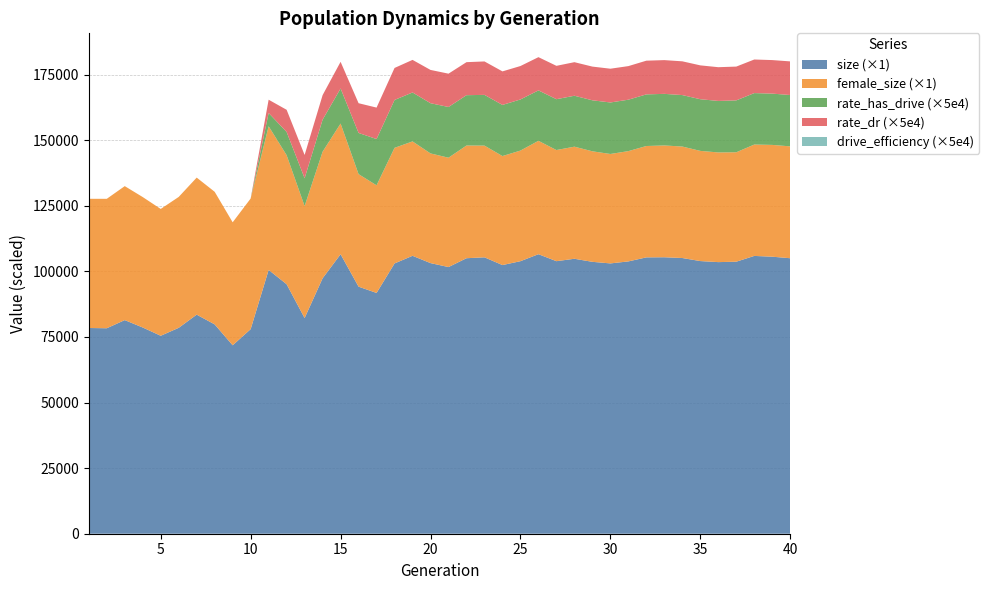

Reading right to left, transcribe all the data shown in this chart.

size: 40=105003.0	39=105590.0	38=105886.0	37=103686.0	36=103524.0	35=103924.0	34=105085.0	33=105377.0	32=105331.0	31=103793.0	30=103032.0	29=103633.0	28=104803.0	27=103883.0	26=106542.0	25=103879.0	24=102400.0	23=105351.0	22=105010.0	21=101643.0	20=103147.0	19=105931.0	18=103018.0	17=91771.0	16=94172.0	15=106523.0	14=97357.0	13=82202.0	12=95093.0	11=100543.0	10=77974.0	9=71825.0	8=79785.0	7=83502.0	6=78482.0	5=75452.0	4=78602.0	3=81422.0	2=78315.0	1=78414.0
female_size: 40=42640.0	39=42610.0	38=42452.0	37=41710.0	36=41805.0	35=41996.0	34=42490.0	33=42616.0	32=42449.0	31=42039.0	30=41710.0	29=42126.0	28=42723.0	27=42360.0	26=43214.0	25=42165.0	24=41552.0	23=42579.0	22=42958.0	21=41679.0	20=41805.0	19=43597.0	18=44064.0	17=41031.0	16=42887.0	15=49825.0	14=48253.0	13=42682.0	12=49186.0	11=54759.0	10=49793.0	9=46876.0	8=50542.0	7=52237.0	6=49891.0	5=48336.0	4=49717.0	3=51067.0	2=49335.0	1=49241.0
rate_has_drive: 40=0.4	39=0.4	38=0.4	37=0.4	36=0.4	35=0.4	34=0.4	33=0.4	32=0.4	31=0.4	30=0.4	29=0.4	28=0.4	27=0.4	26=0.4	25=0.4	24=0.4	23=0.4	22=0.4	21=0.4	20=0.4	19=0.4	18=0.4	17=0.4	16=0.3	15=0.3	14=0.2	13=0.2	12=0.2	11=0.1	10=0.0	9=0.0	8=0.0	7=0.0	6=0.0	5=0.0	4=0.0	3=0.0	2=0.0	1=0.0
rate_dr: 40=0.3	39=0.3	38=0.3	37=0.3	36=0.3	35=0.3	34=0.3	33=0.3	32=0.3	31=0.3	30=0.3	29=0.3	28=0.3	27=0.3	26=0.3	25=0.3	24=0.3	23=0.3	22=0.3	21=0.3	20=0.3	19=0.2	18=0.2	17=0.2	16=0.2	15=0.2	14=0.2	13=0.2	12=0.2	11=0.1	10=0.0	9=0.0	8=0.0	7=0.0	6=0.0	5=0.0	4=0.0	3=0.0	2=0.0	1=0.0
drive_efficiency: 40=0.0	39=0.0	38=0.0	37=0.0	36=0.0	35=0.0	34=0.0	33=0.0	32=0.0	31=0.0	30=0.0	29=0.0	28=0.0	27=0.0	26=0.0	25=0.0	24=0.0	23=0.0	22=0.0	21=0.0	20=0.0	19=0.0	18=0.0	17=0.0	16=0.0	15=0.0	14=0.0	13=0.0	12=0.0	11=0.0	10=0.0	9=0.0	8=0.0	7=0.0	6=0.0	5=0.0	4=0.0	3=0.0	2=0.0	1=0.0